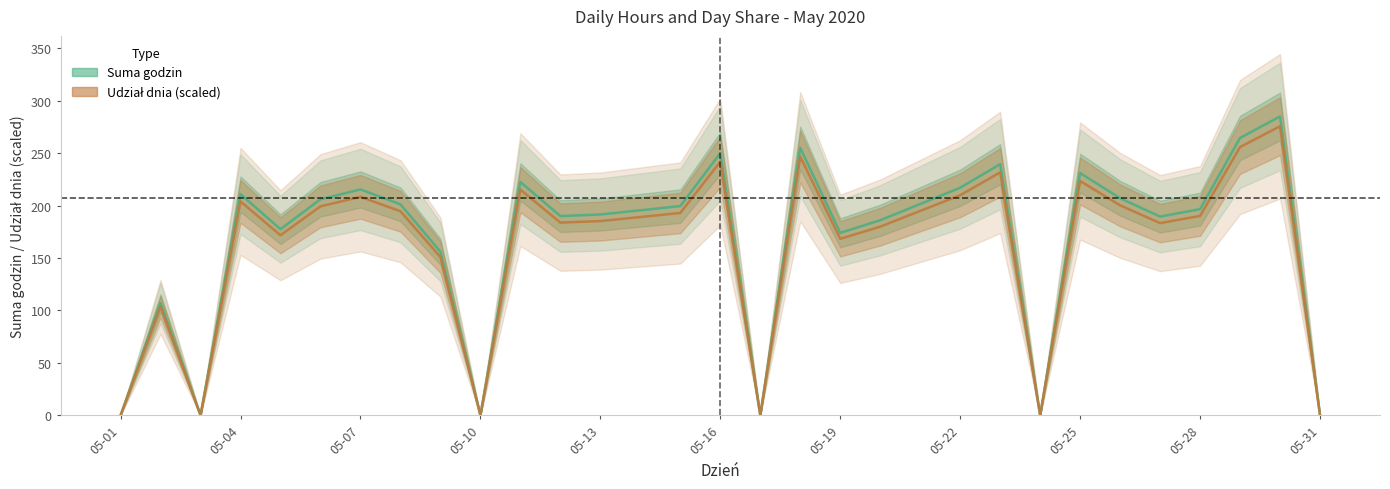

Which series has the largest range (max minus min)?

Suma godzin